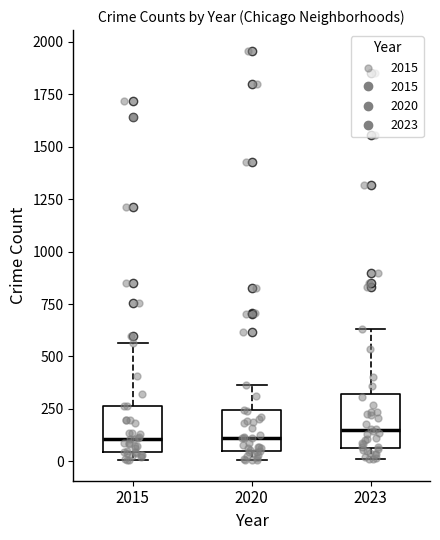

Where is the upper edge of the box at x = 2015 on the y-axis? The values are not printed on the chart, so give them approximately, as read against the axis.

250